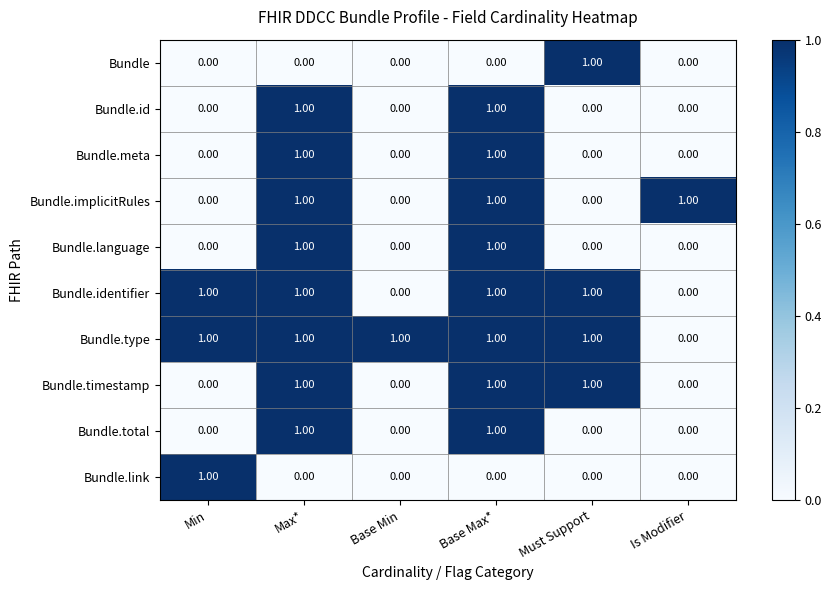

How many distinct data groups are displayed?

10